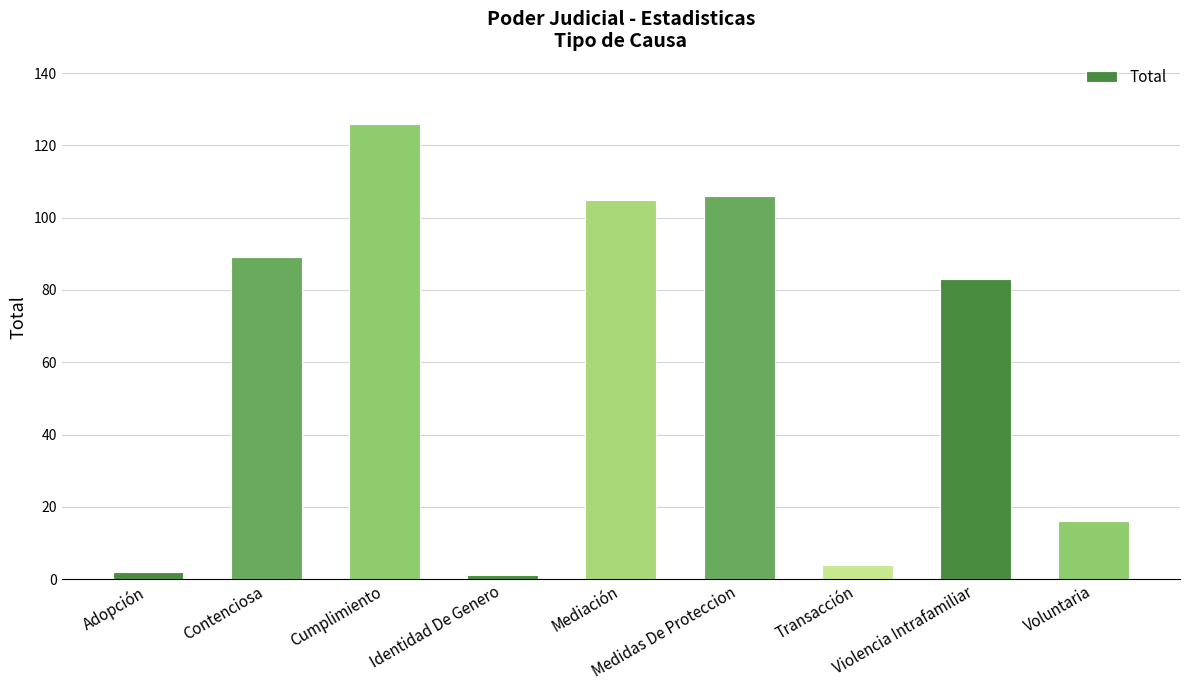

What is the greatest value displayed?

126